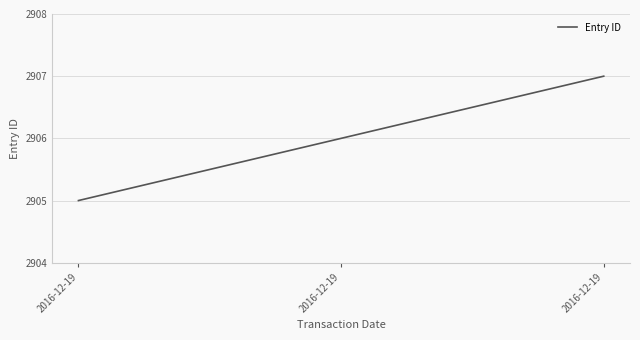

True or false: the data shows 2906 at 2016-12-19.

True